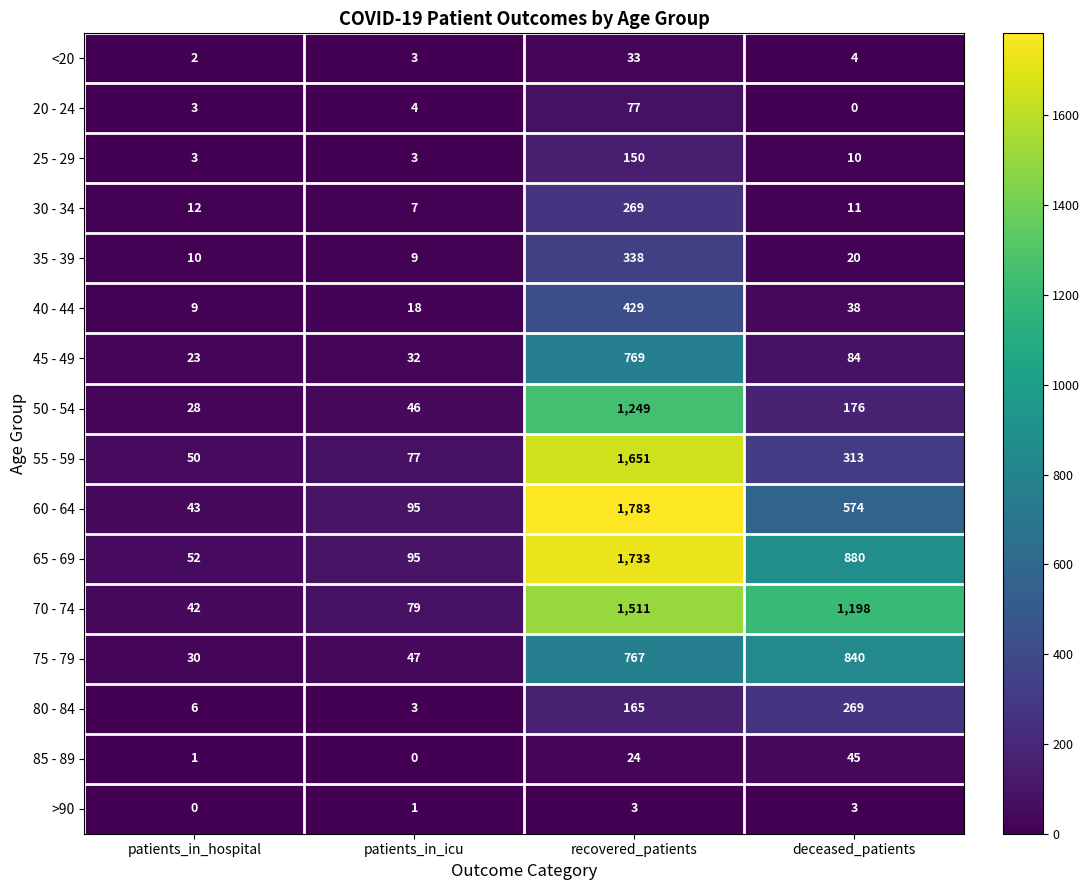

What is the difference between the highest and lowest values at patients_in_icu?

95